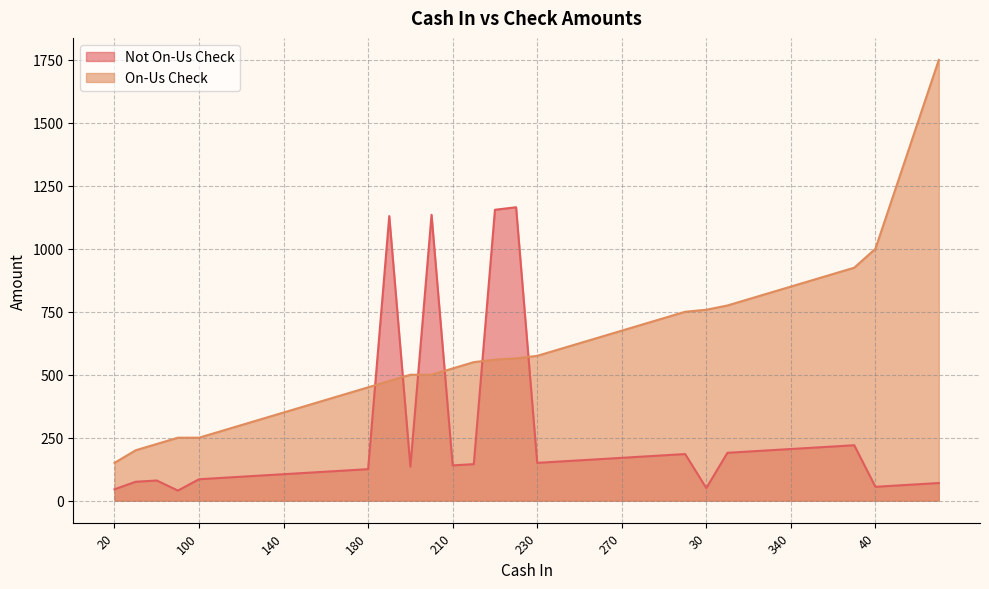

The On-Us Check series shows 350 at 140. True or false?

True